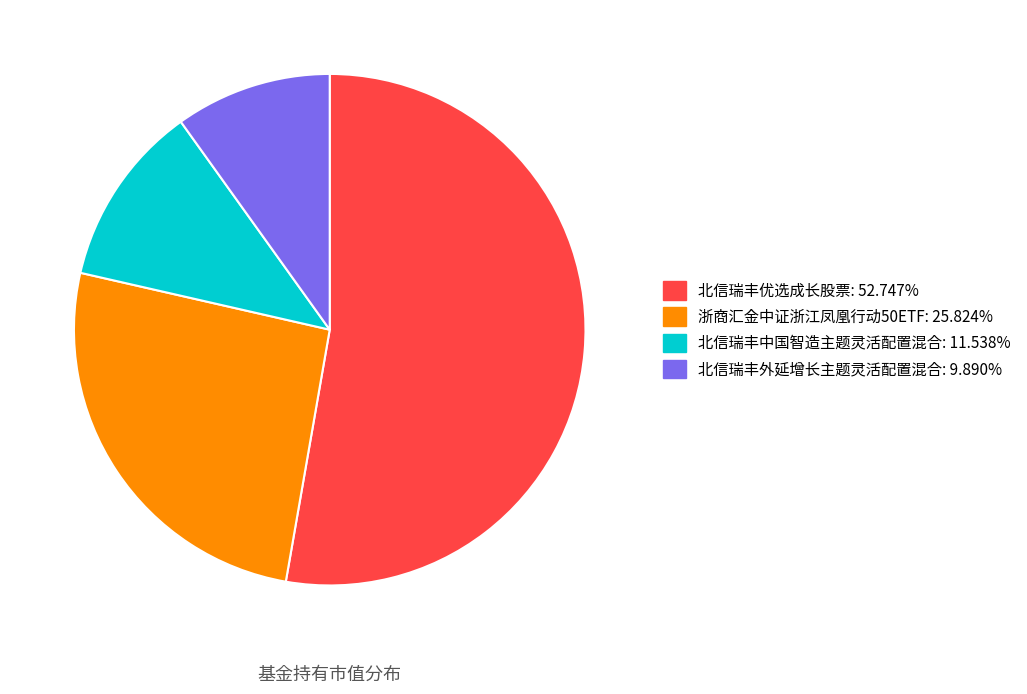

Does any single category account for the majority?

Yes